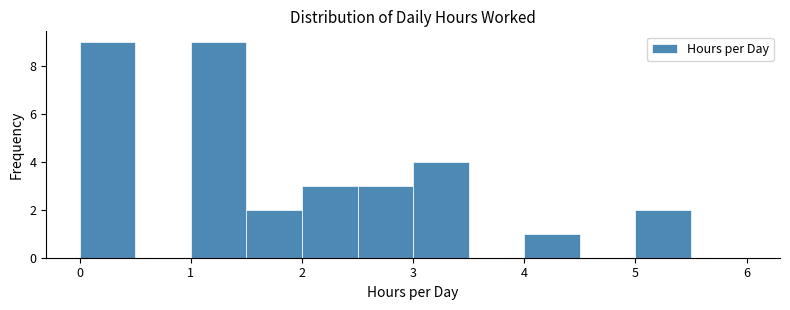

Reading left to right, list every bar in this chart as the range it spans on the x-axis followed by its height. The values are not printed on the chart, so give them approximately, as read against the axis.

0.0 to 0.5: 9
0.5 to 1.0: 0
1.0 to 1.5: 9
1.5 to 2.0: 2
2.0 to 2.5: 3
2.5 to 3.0: 3
3.0 to 3.5: 4
3.5 to 4.0: 0
4.0 to 4.5: 1
4.5 to 5.0: 0
5.0 to 5.5: 2
5.5 to 6.0: 0